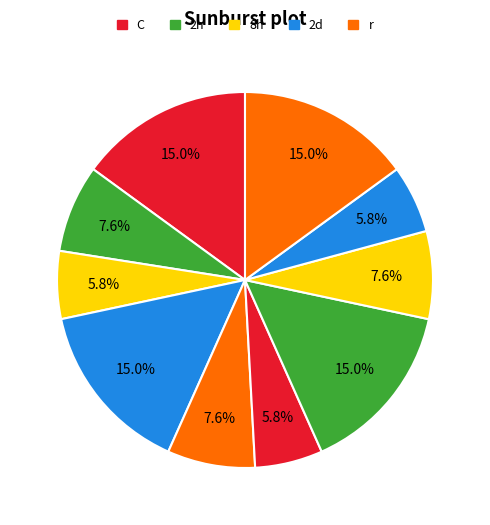

Is there any slice that represents more than half of the pie?

No